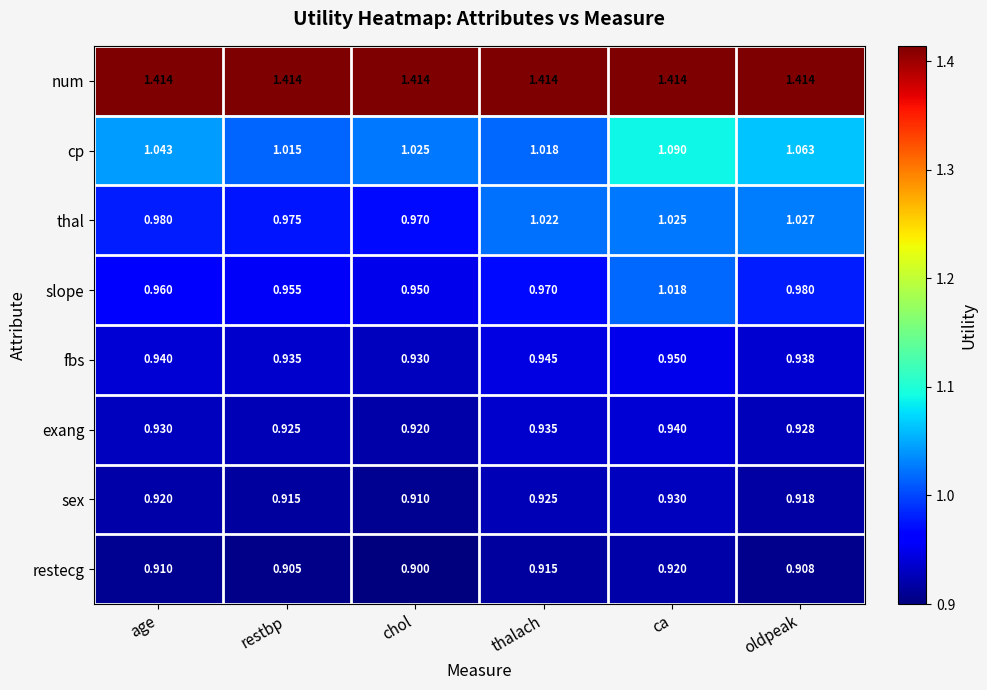

At which label does exang reach its peak?

ca